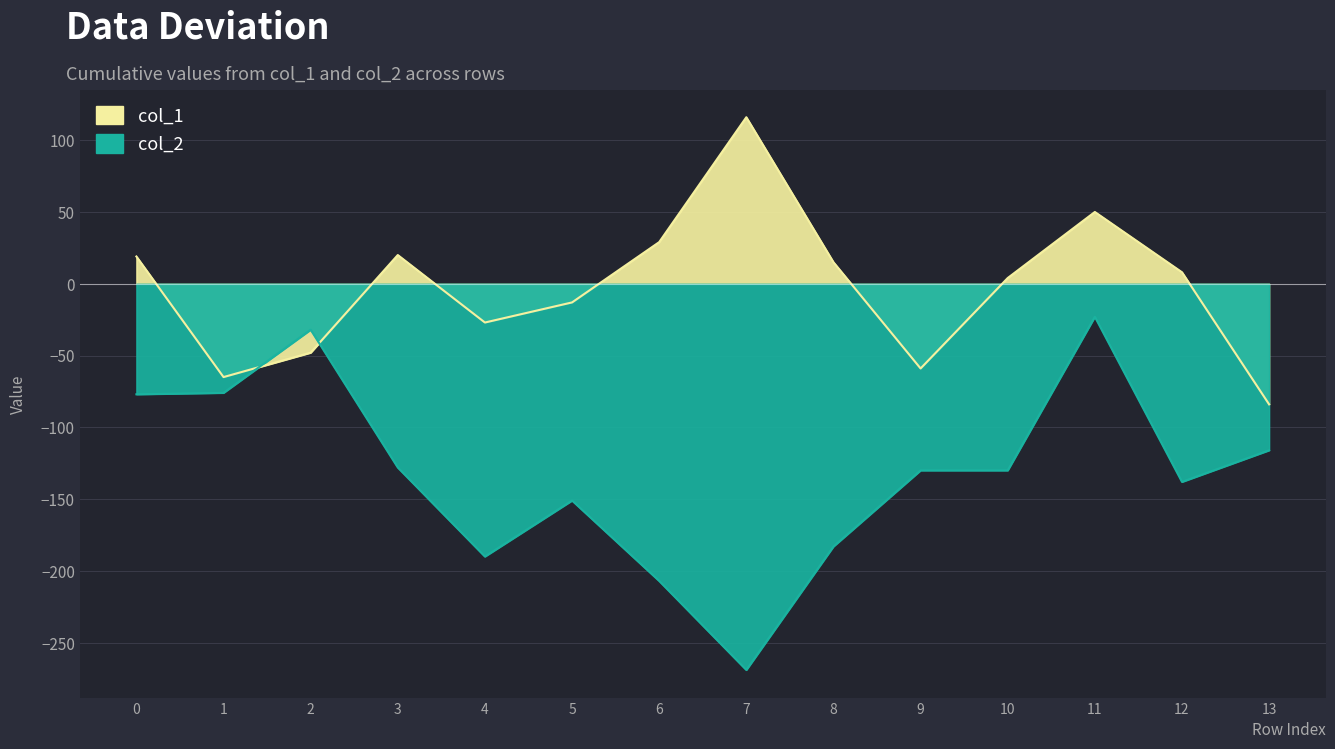

At which label does col_1 reach its peak?

7